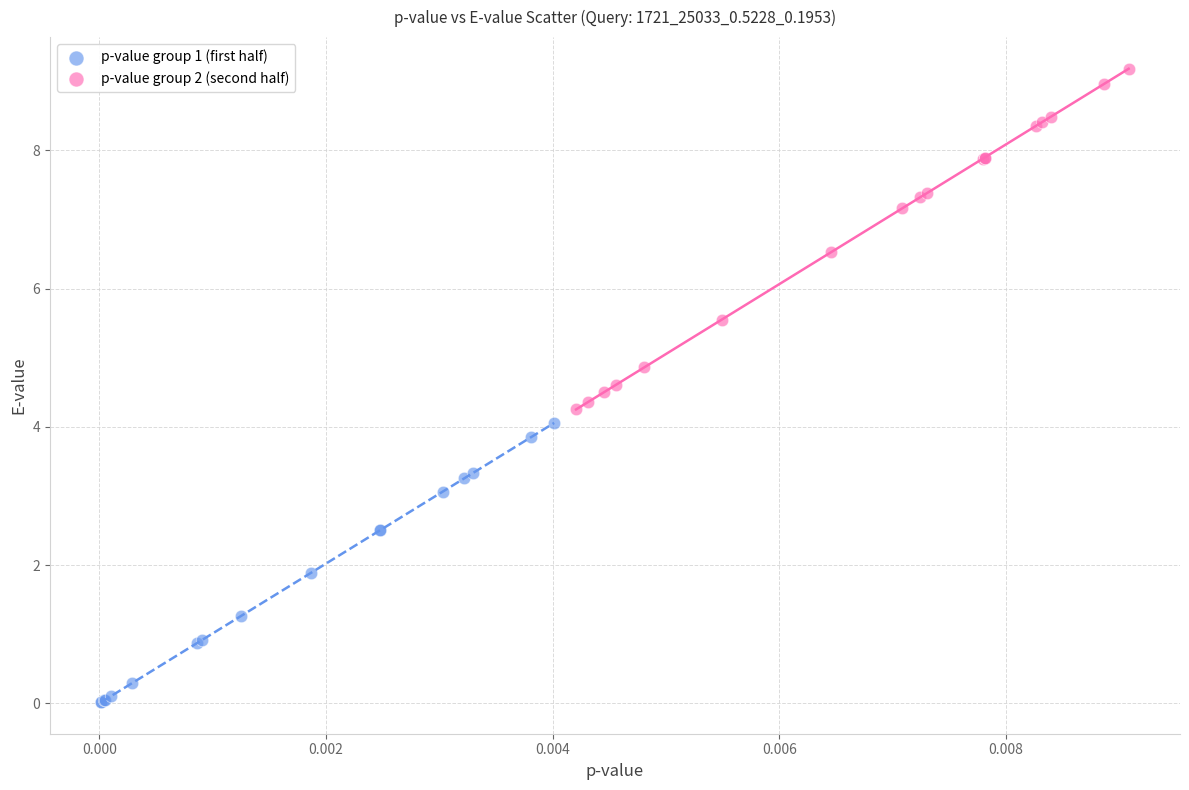

Which series reaches the minimum Y coordinate?

p-value group 1 (first half)